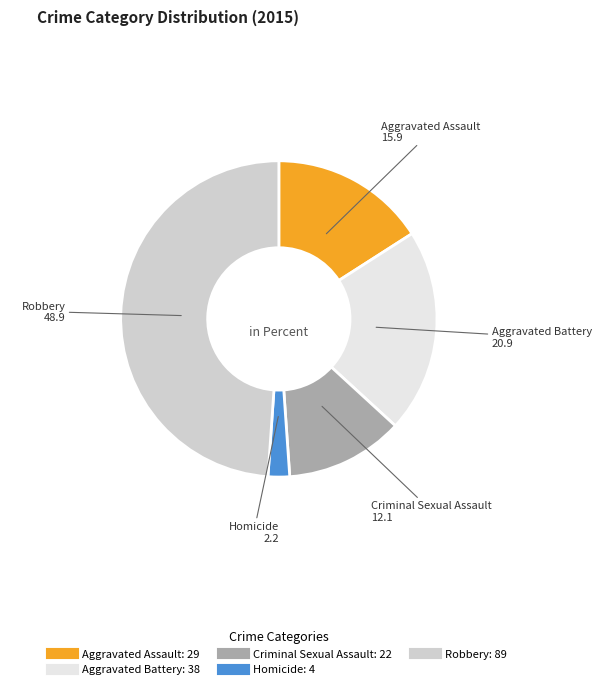

How many slices are in this pie chart?

5